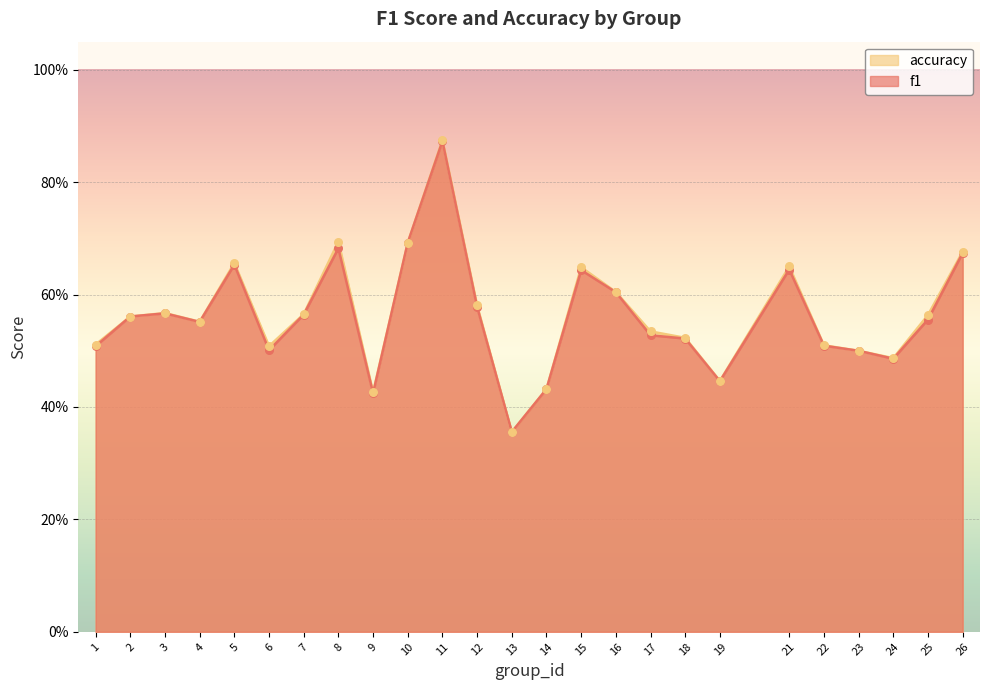

Which series has the largest Y range (max minus min)?

accuracy